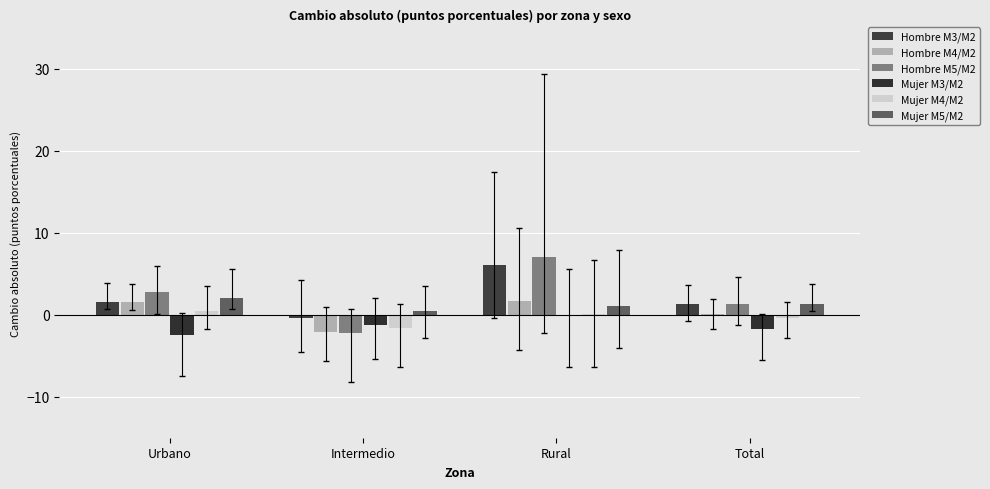

What is the total value across all series at Urbano?

5.9